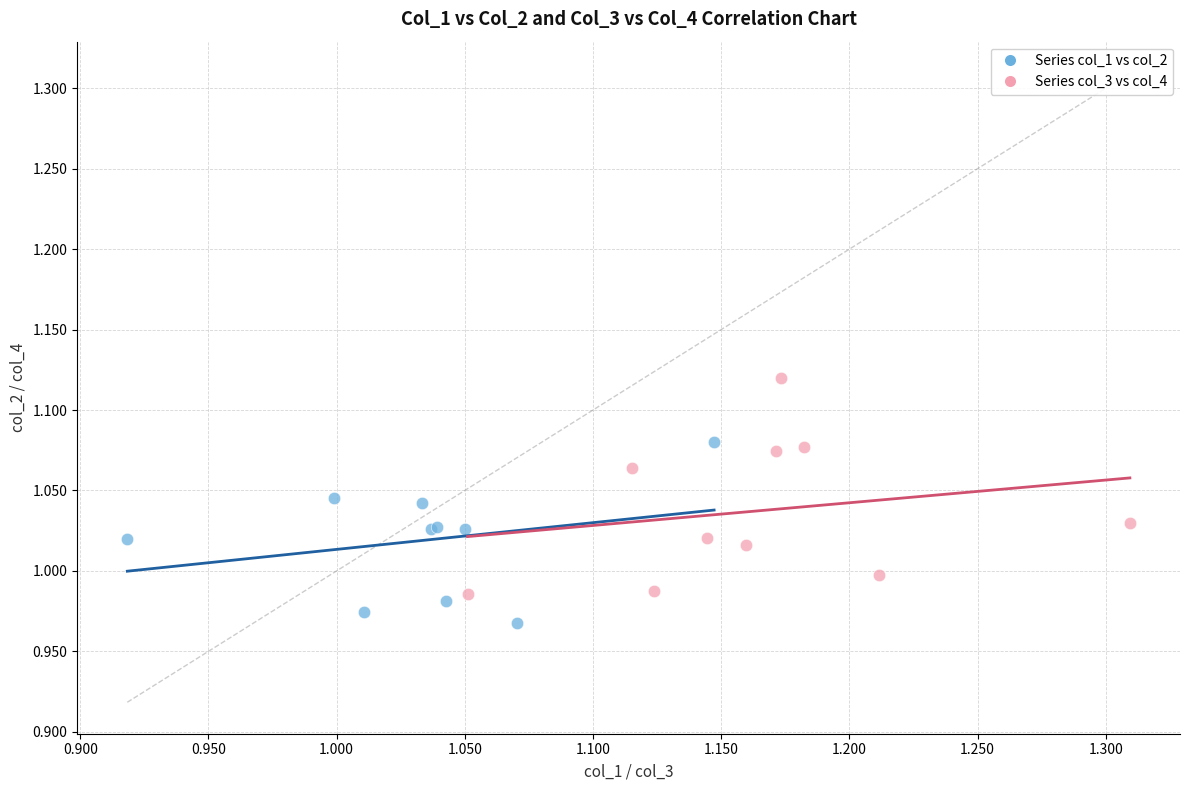

Which series reaches the minimum Y coordinate?

Series col_1 vs col_2